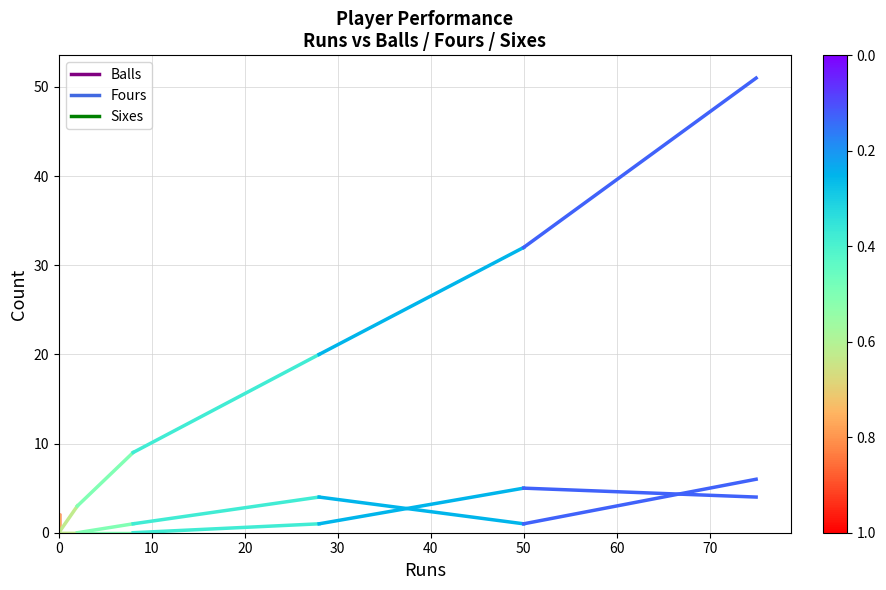

List the labels in order of Sixes value, smallest first.

0, 0